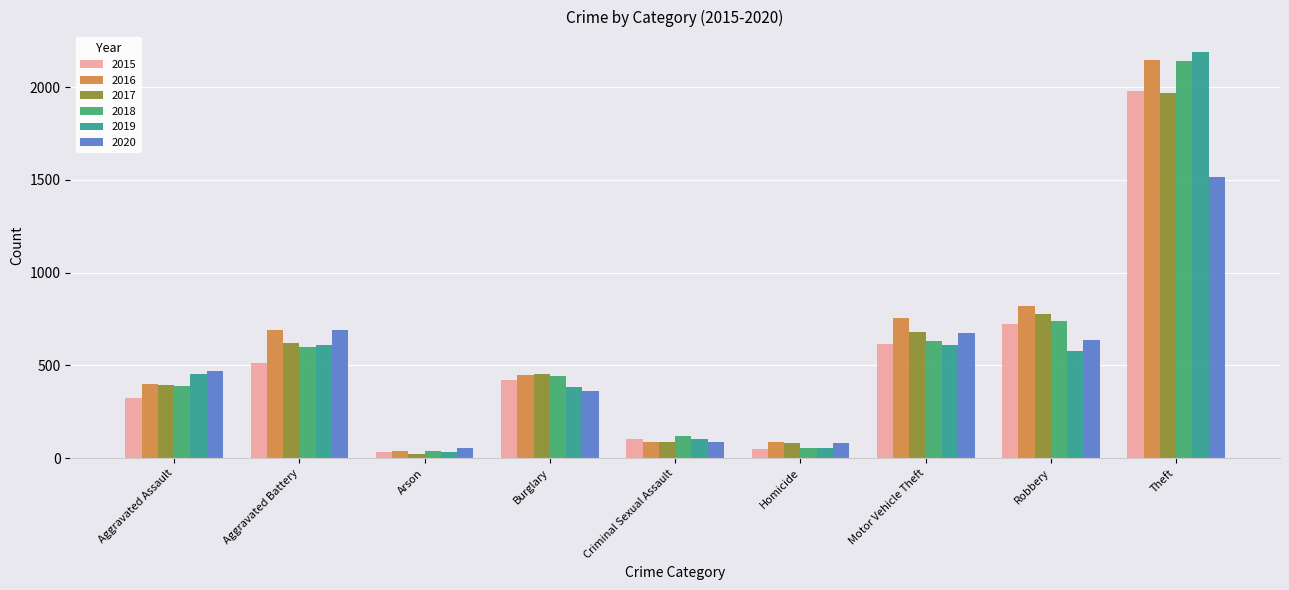

What is the label of the 6th bar from the right?

Burglary